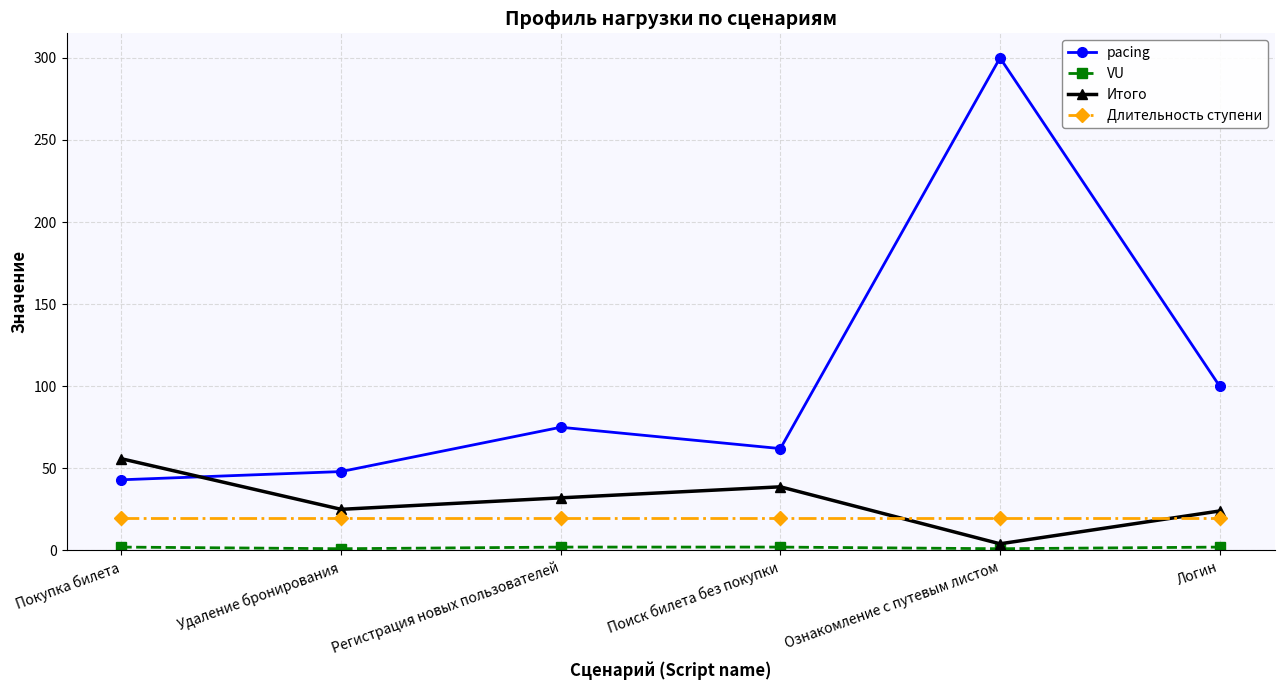

True or false: Итого has more than 1 interior local peaks.

False